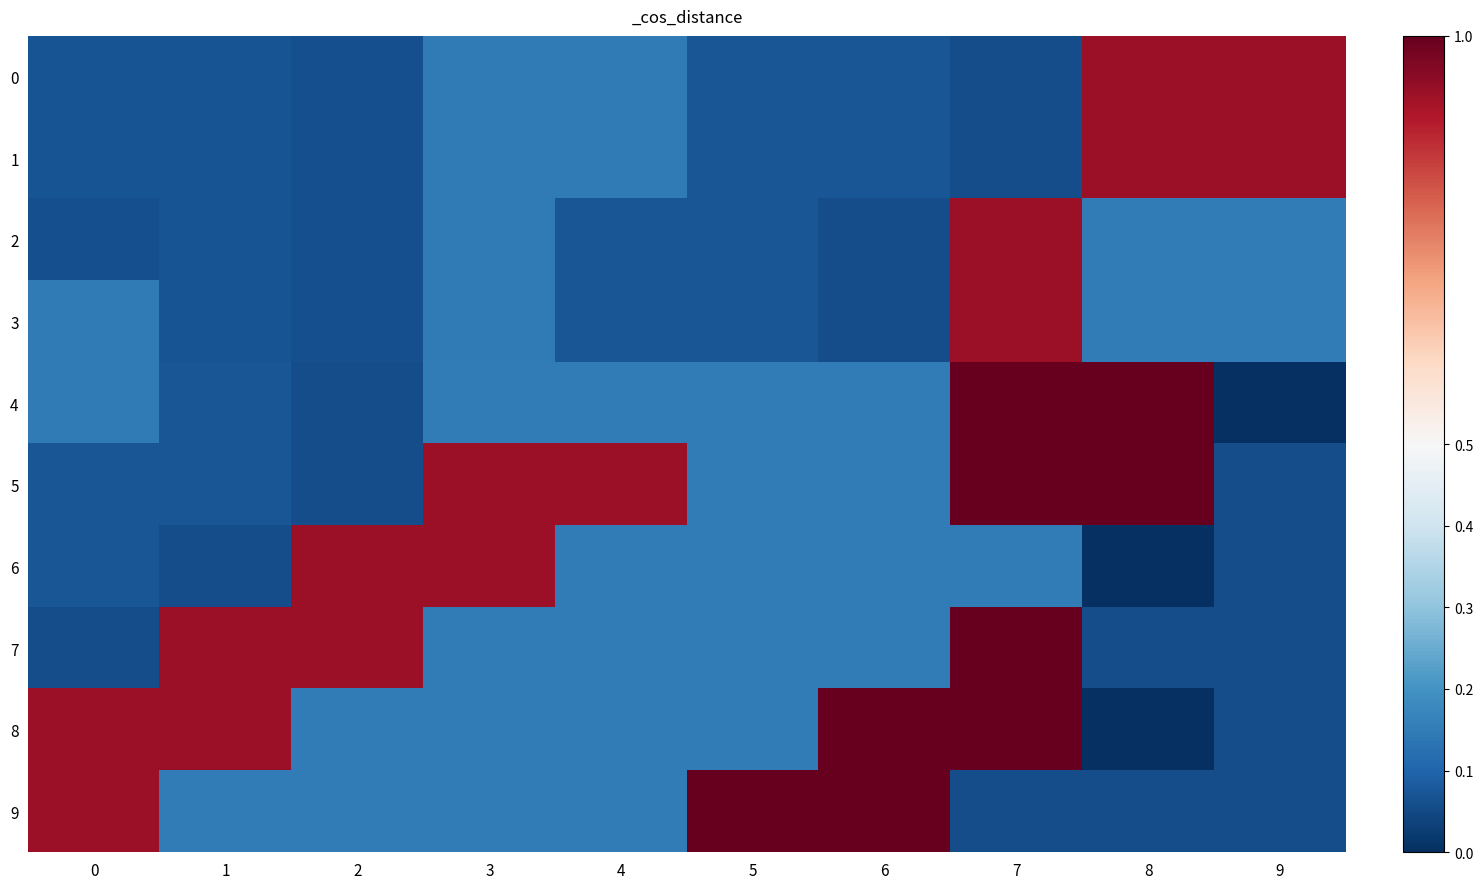

At which category is the sum across all series the highest?

7